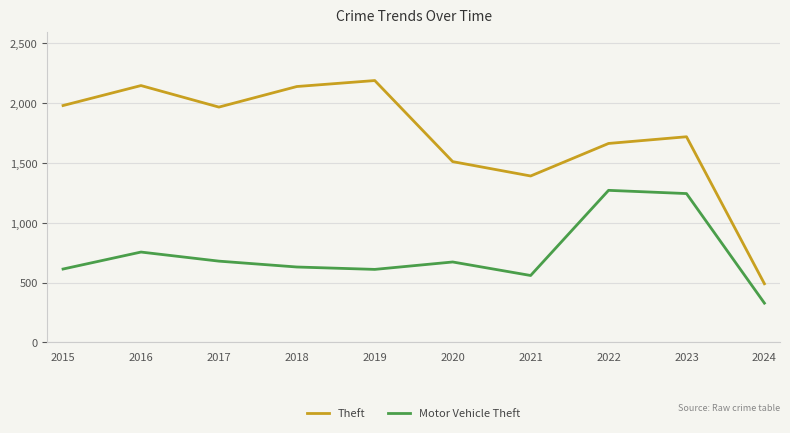

What is the average value of the Theft series?

1721